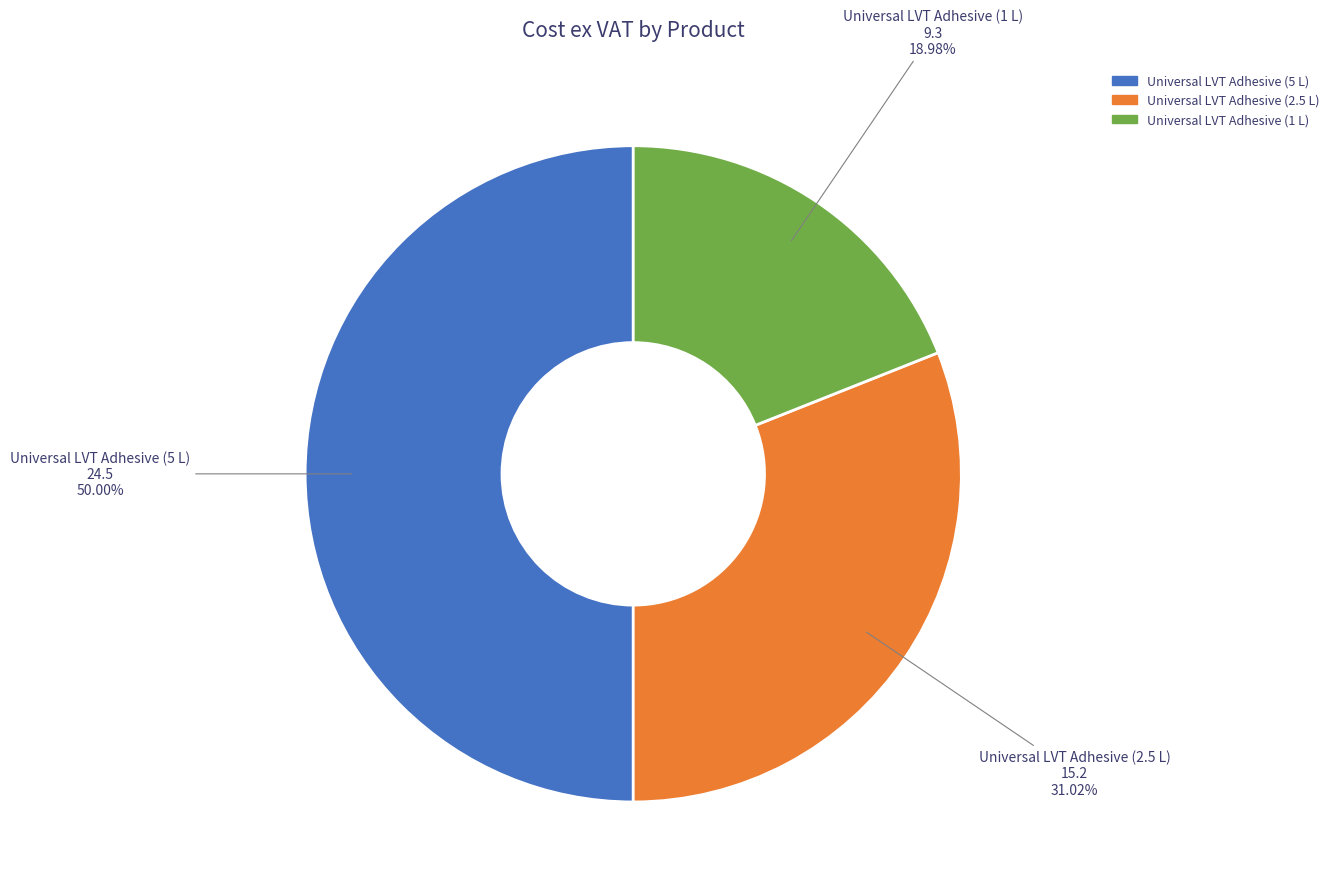

Rank the categories by value from highest to lowest.

Universal LVT Adhesive (5 L), Universal LVT Adhesive (2.5 L), Universal LVT Adhesive (1 L)